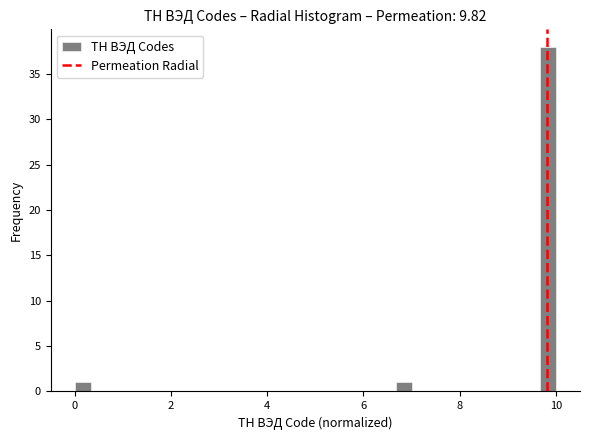

Around what value on the x-axis is the tallest bar? Give the approximate position of its centre, as read against the axis.

9.8